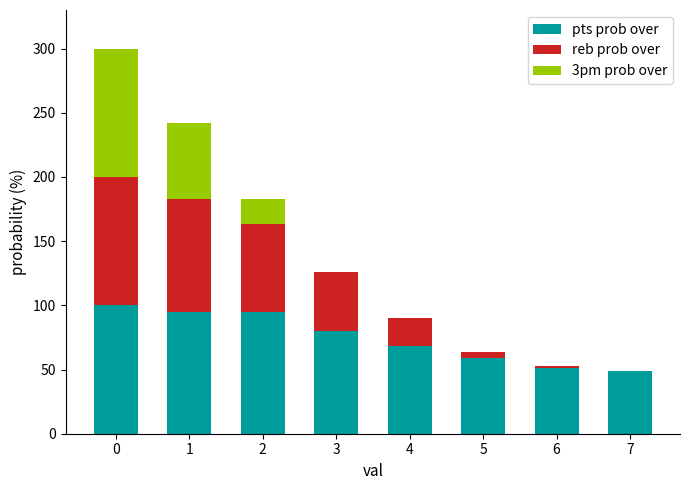

Reading left to right, what are the values for pts prob over?

0=100	1=95	2=95	3=80	4=68	5=59	6=51	7=49